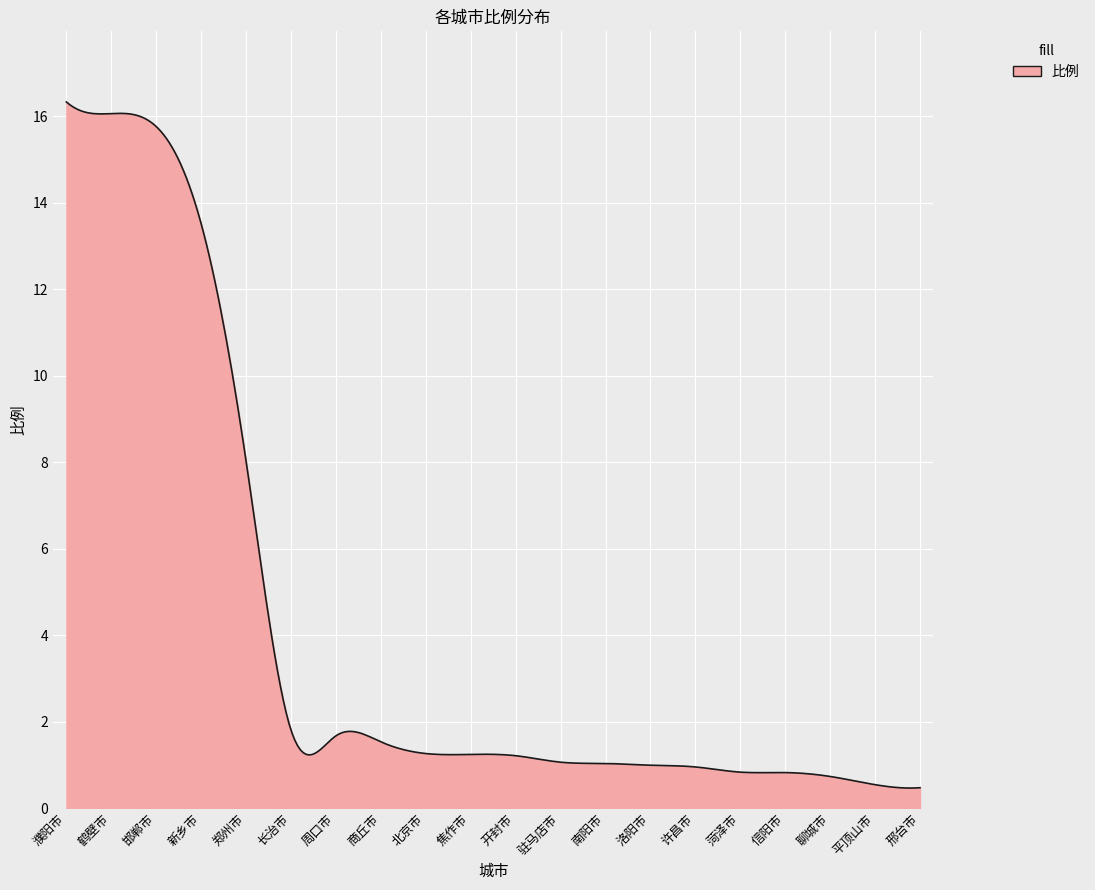

What is the difference between the maximum and minimum values?

15.9